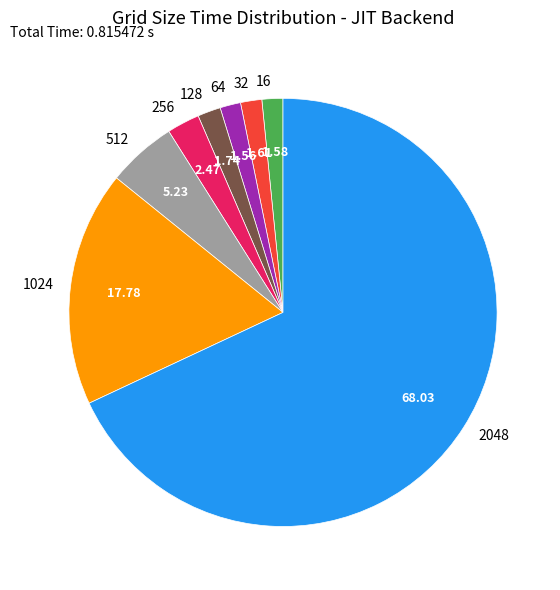

Is the sum of 256 and 16 greater than half?

No